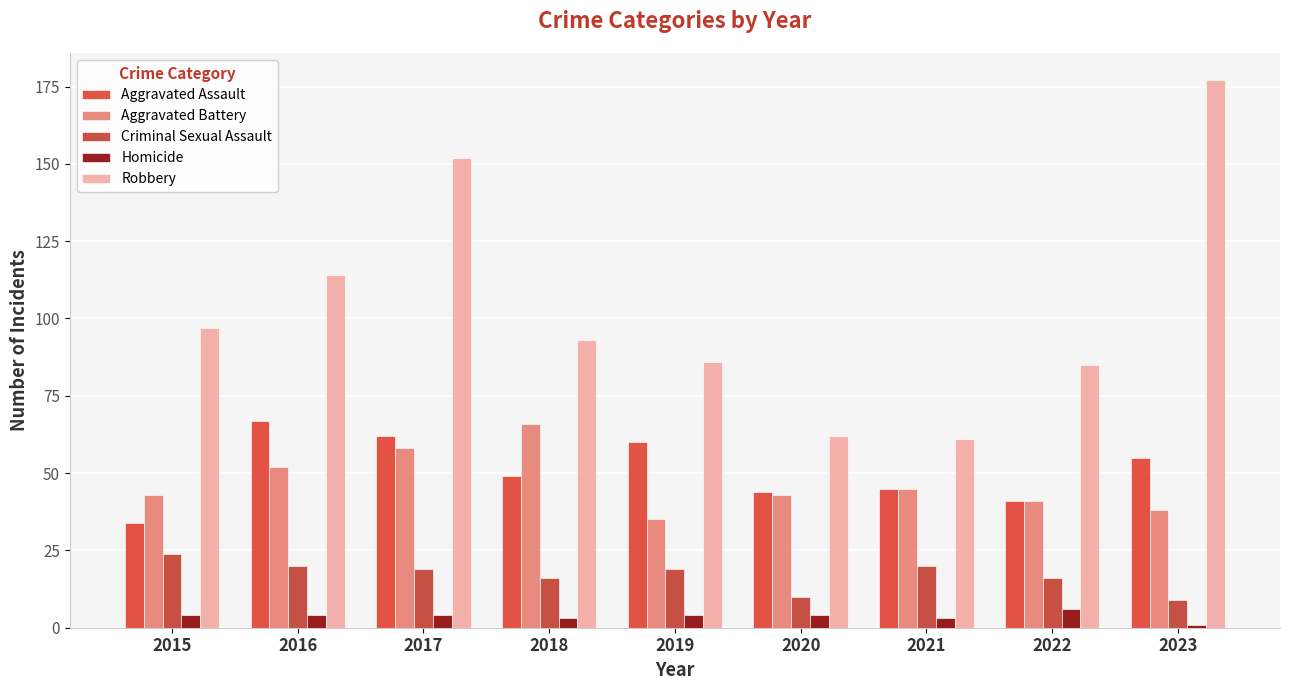

At which label does Aggravated Battery reach its peak?

2018